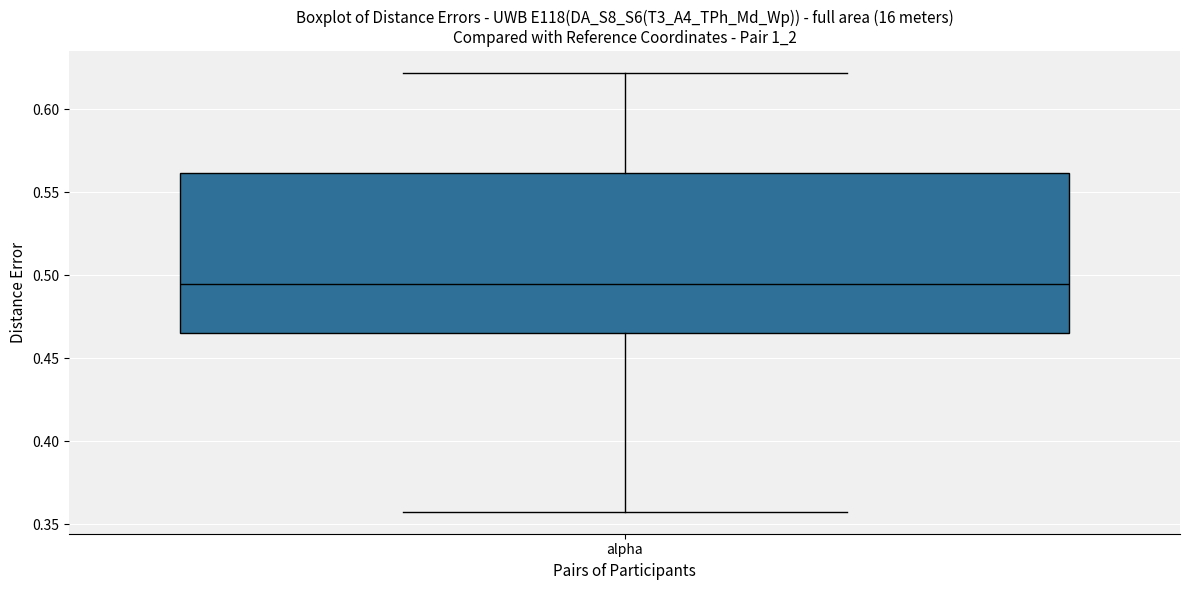

Where does the median line of the box for alpha sit on the y-axis? The values are not printed on the chart, so give them approximately, as read against the axis.

0.495